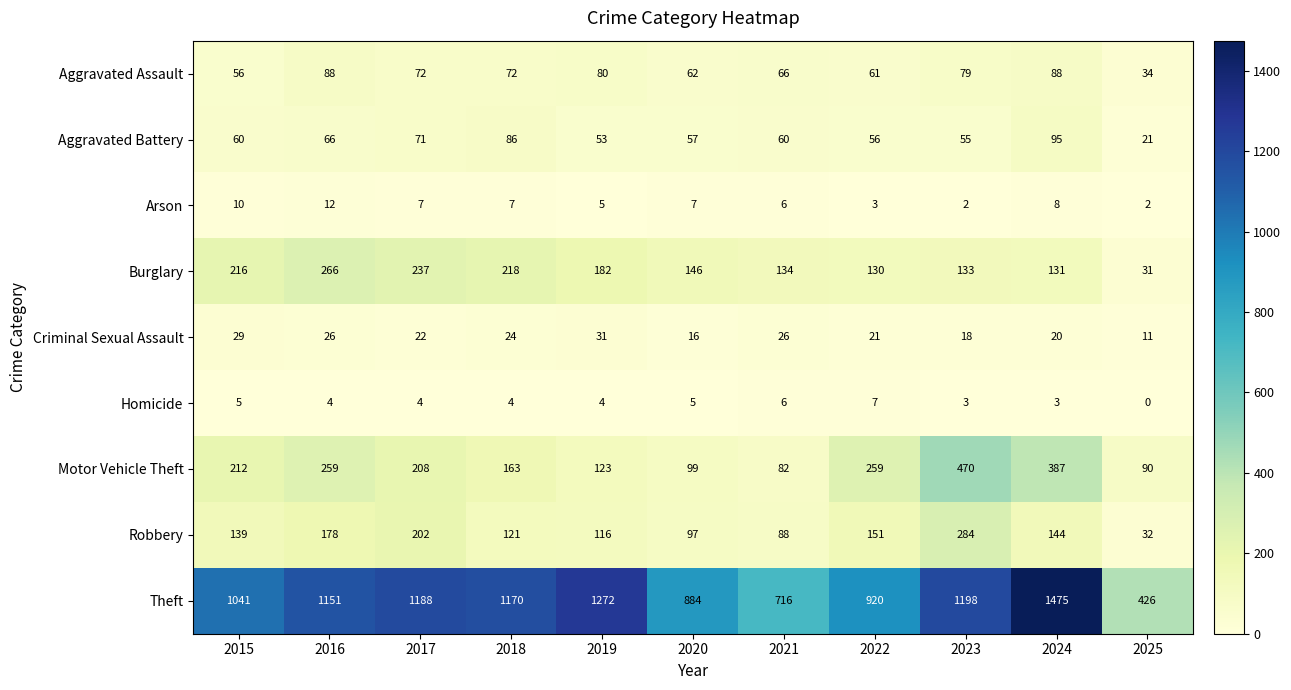

The value of Criminal Sexual Assault at 2025 is 7. True or false?

False